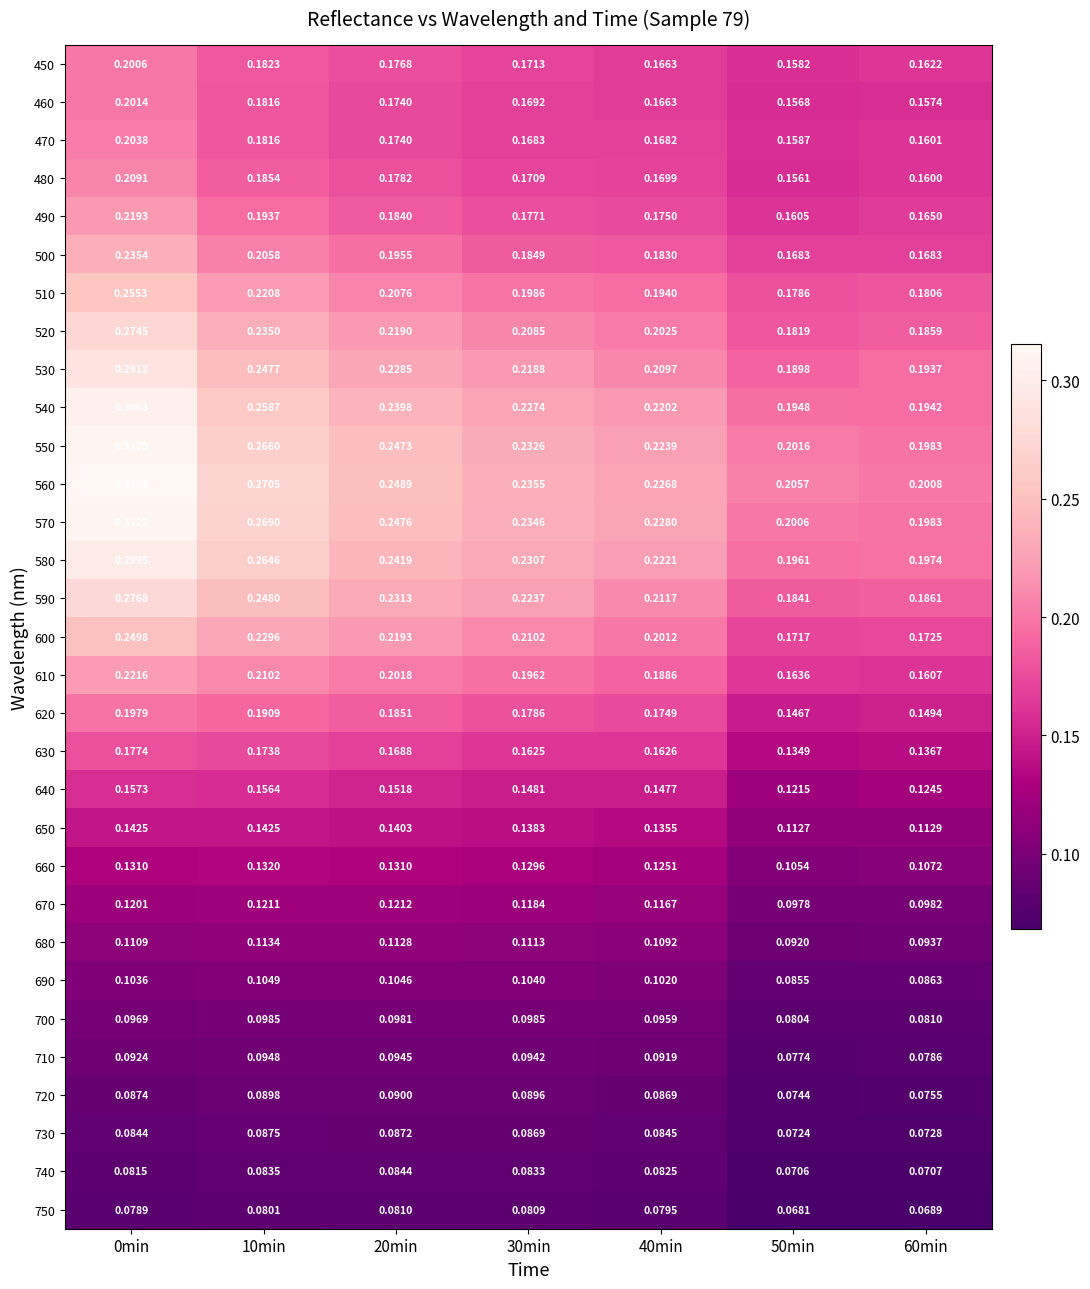

Which label corresponds to the largest value in the chart?

0min